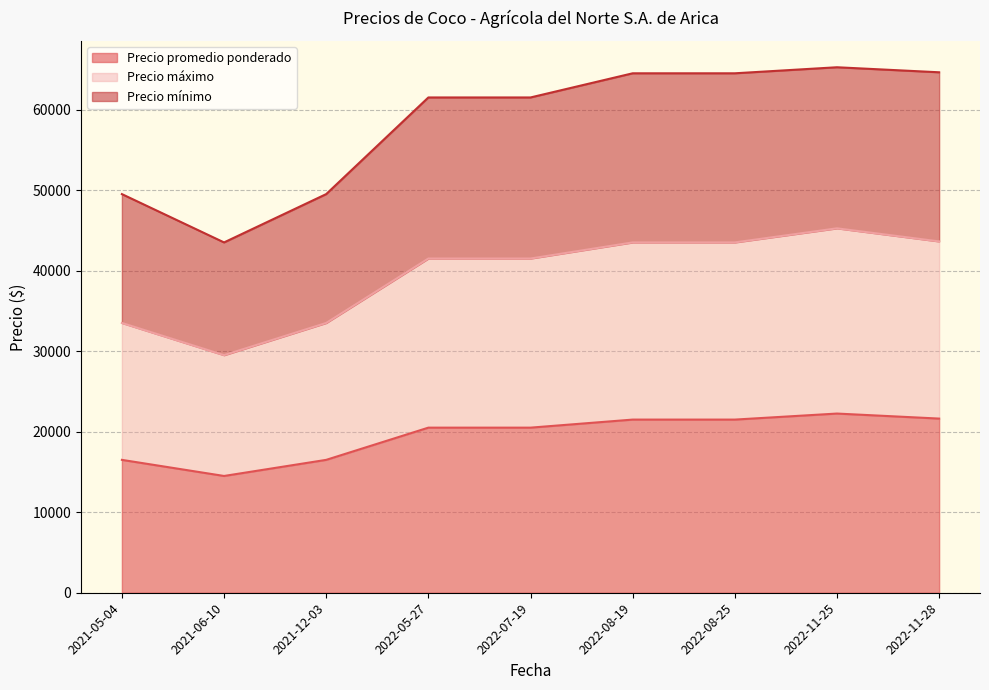

How many interior local valleys does the Precio mínimo series have?

1